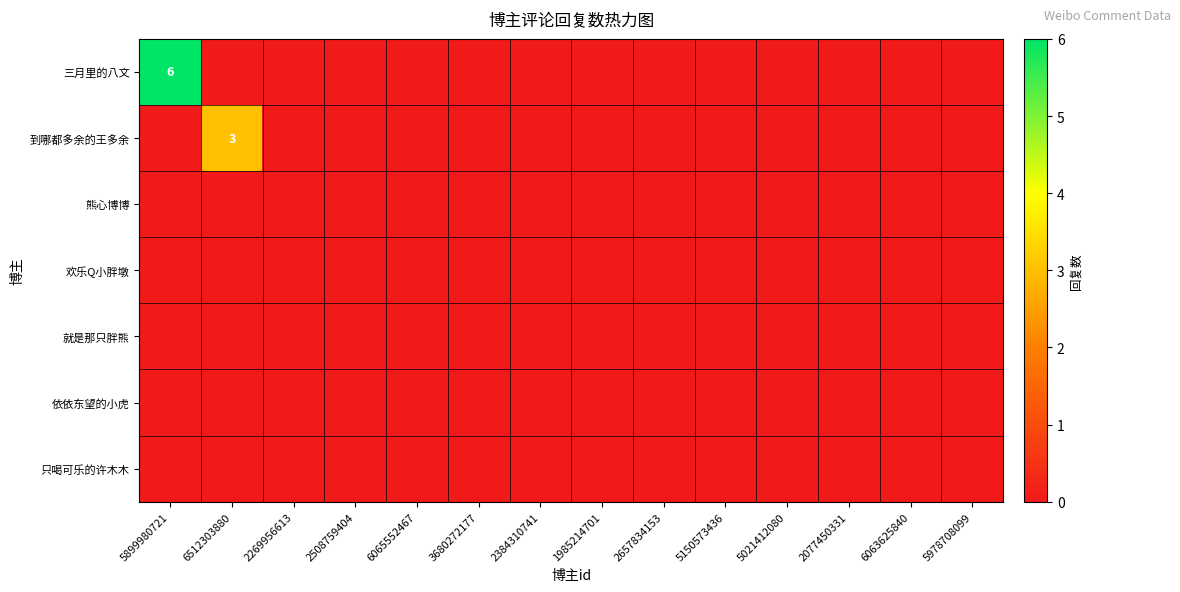

At which label does 到哪都多余的王多余 reach its minimum?

5899980721